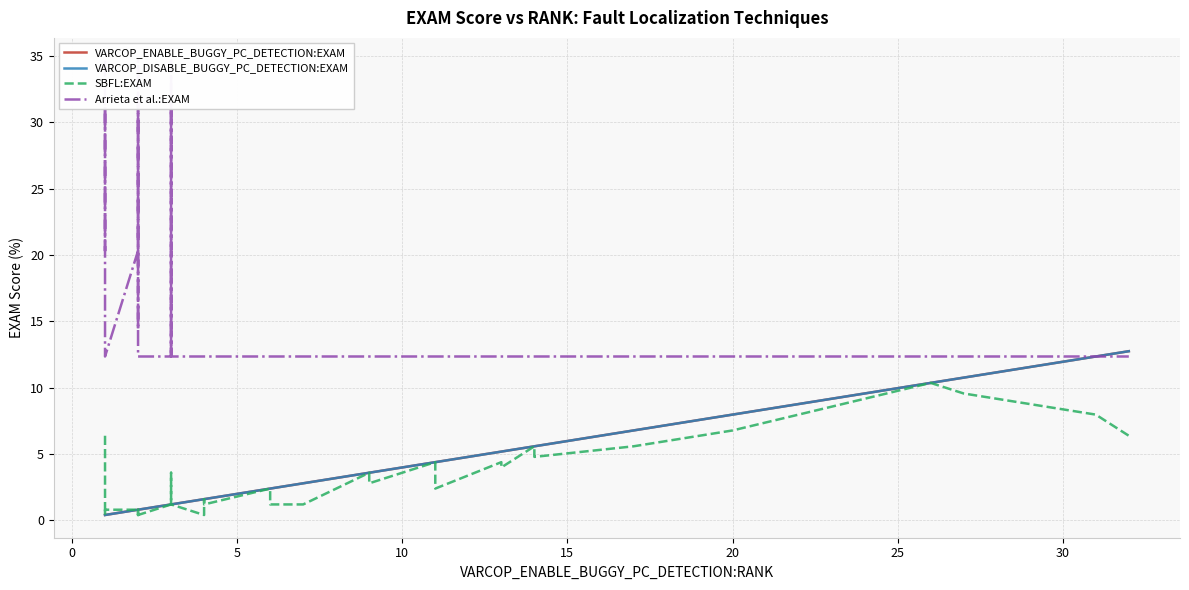

How many data points in VARCOP_ENABLE_BUGGY_PC_DETECTION:EXAM are less than 2?

20